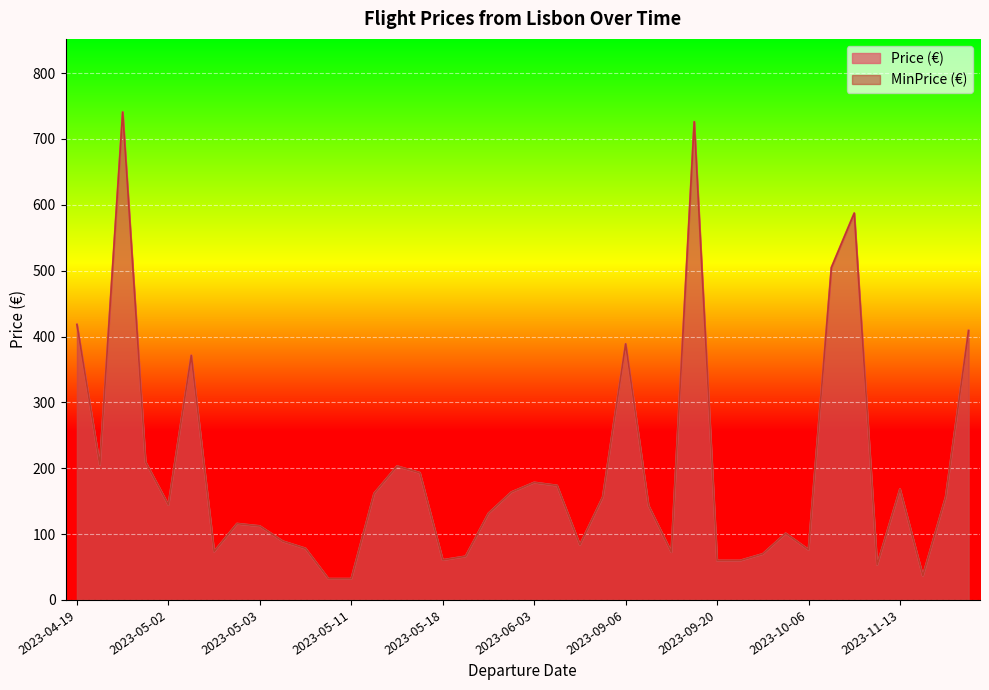

How many lines are shown in the chart?

2